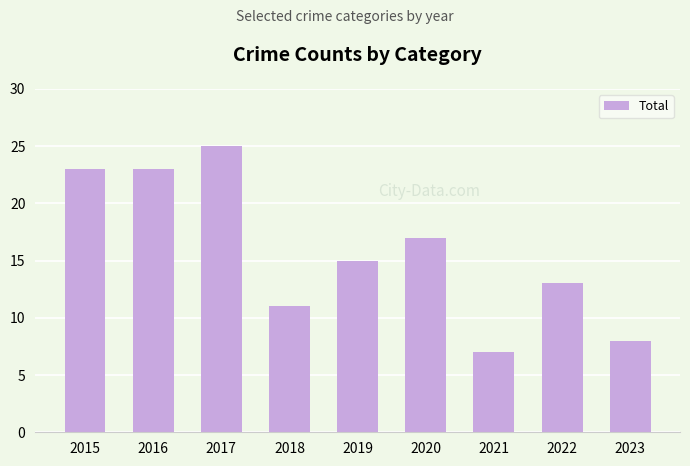

What is the value of the 7th bar from the left?

7